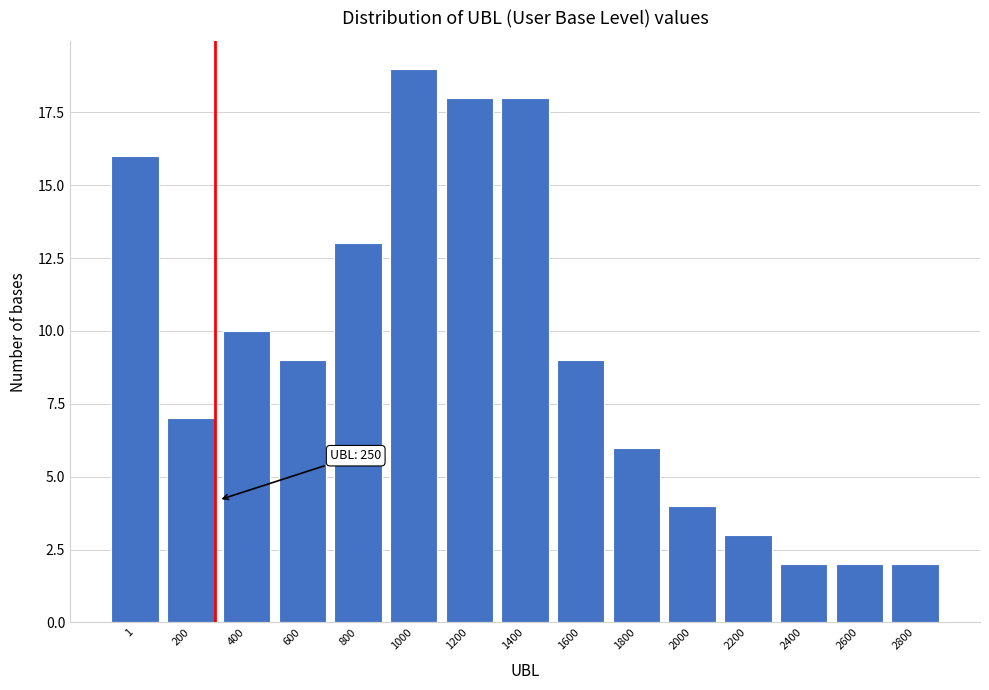

Reading left to right, list all the values displayed in this chart.

16	7	10	9	13	19	18	18	9	6	4	3	2	2	2